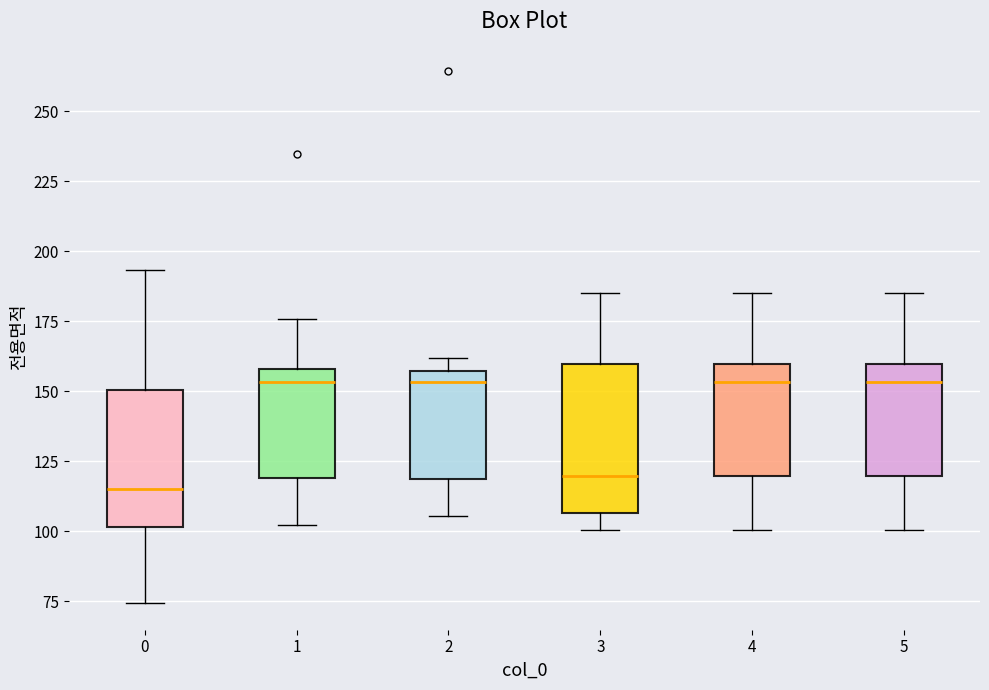

Reading left to right, transcribe this box plot: for each box, give where its median line is, the range the box spans, and where its two whiskers end, as read against the y-axis. The values are not printed on the chart, so give them approximately, as read against the axis.

0: median 115, box 100 to 150, whiskers 75 to 195
1: median 155, box 120 to 160, whiskers 100 to 175
2: median 155 (just below the box's upper edge), box 120 to 155, whiskers 105 to 160
3: median 120, box 105 to 160, whiskers 100 to 185
4: median 155, box 120 to 160, whiskers 100 to 185
5: median 155, box 120 to 160, whiskers 100 to 185